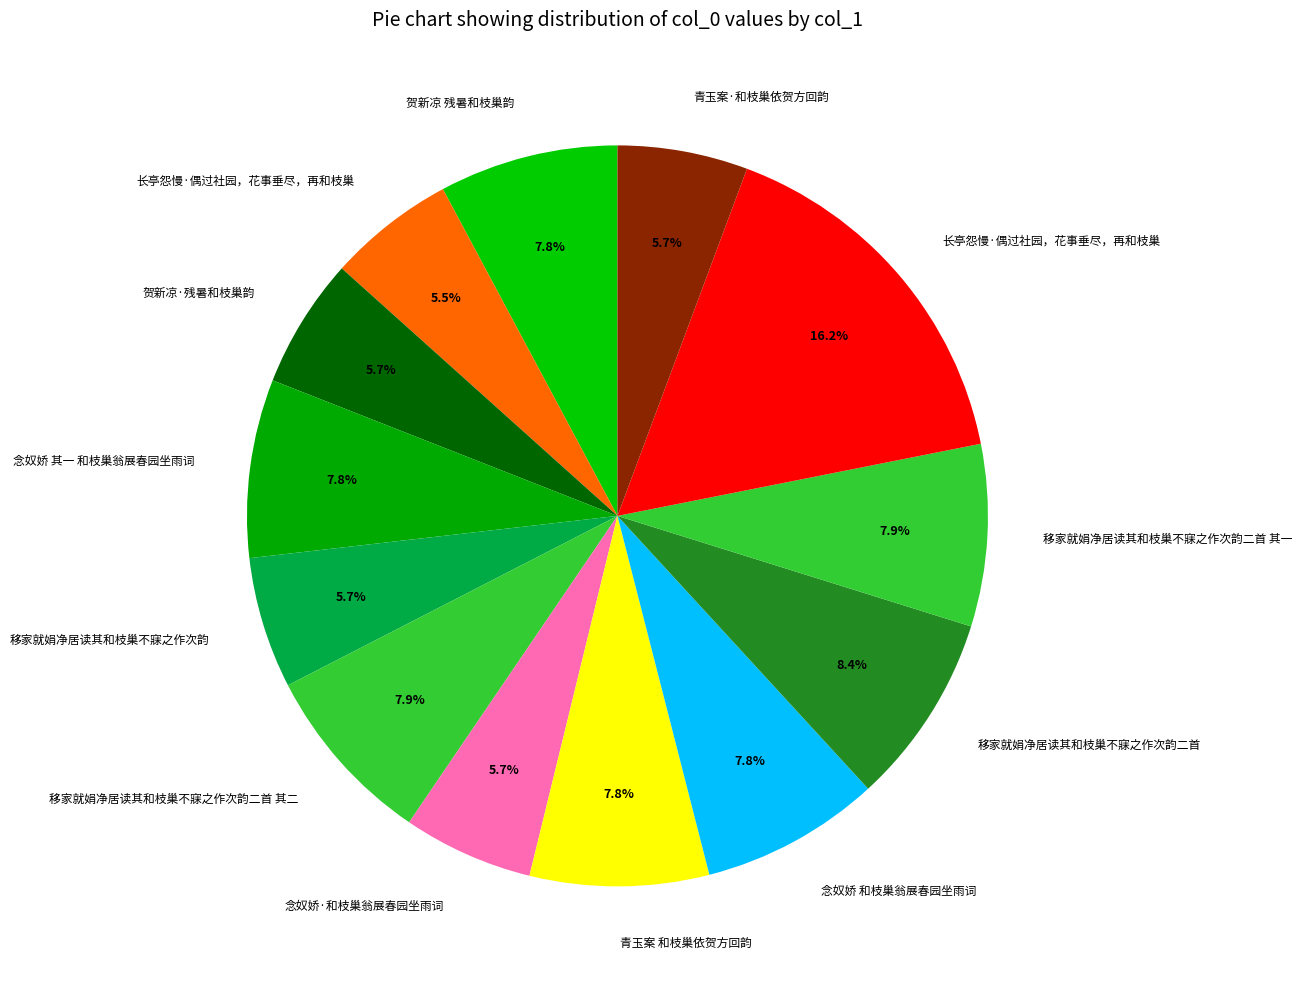

To the nearest percent, what is the difference between the largest and smallest slice percentages?

11%